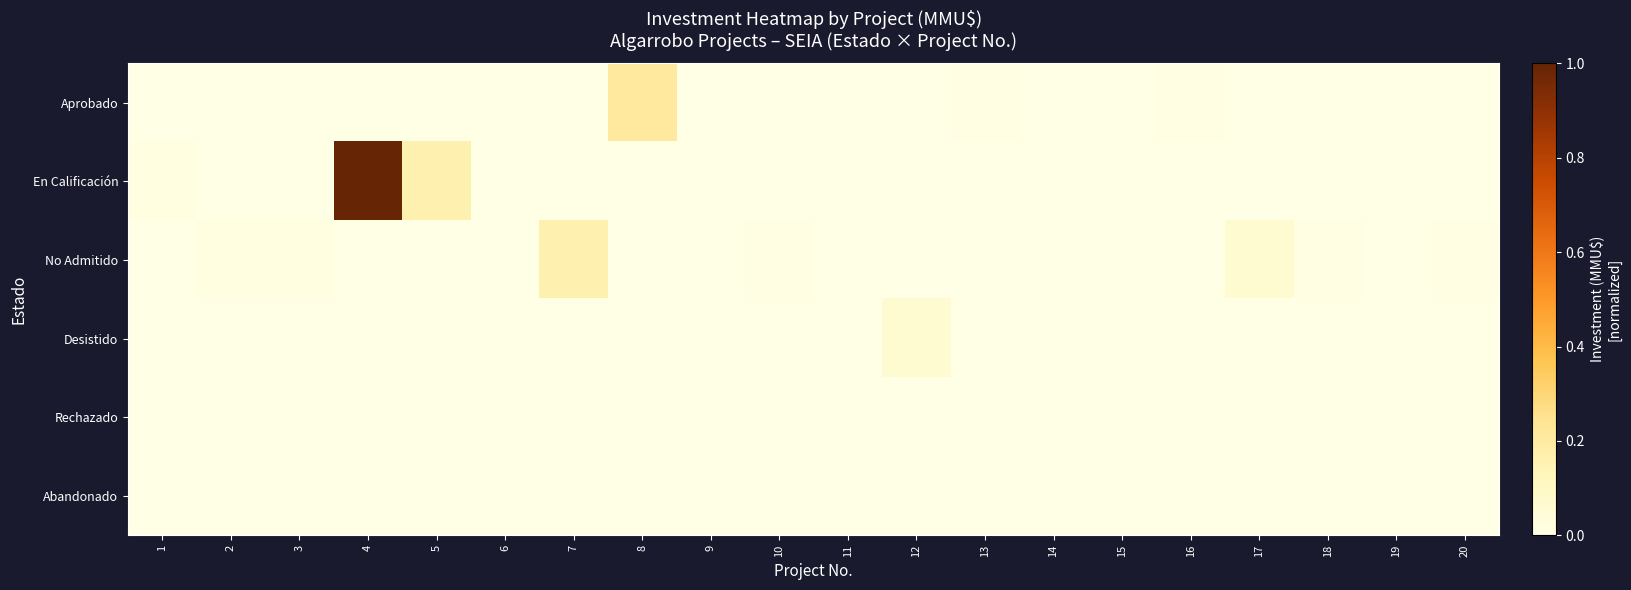

Reading left to right, what are all the values shown in this chart?

Aprobado: 1=0.0	2=0.0	3=0.0	4=0.0	5=0.0	6=0.0	7=0.0	8=0.2	9=0.0	10=0.0	11=0.0	12=0.0	13=0.0	14=0.0	15=0.0	16=0.0	17=0.0	18=0.0	19=0.0	20=0.0
En Calificación: 1=0.0	2=0.0	3=0.0	4=1.0	5=0.2	6=0.0	7=0.0	8=0.0	9=0.0	10=0.0	11=0.0	12=0.0	13=0.0	14=0.0	15=0.0	16=0.0	17=0.0	18=0.0	19=0.0	20=0.0
No Admitido: 1=0.0	2=0.0	3=0.0	4=0.0	5=0.0	6=0.0	7=0.2	8=0.0	9=0.0	10=0.0	11=0.0	12=0.0	13=0.0	14=0.0	15=0.0	16=0.0	17=0.1	18=0.0	19=0.0	20=0.0
Desistido: 1=0.0	2=0.0	3=0.0	4=0.0	5=0.0	6=0.0	7=0.0	8=0.0	9=0.0	10=0.0	11=0.0	12=0.1	13=0.0	14=0.0	15=0.0	16=0.0	17=0.0	18=0.0	19=0.0	20=0.0
Rechazado: 1=0.0	2=0.0	3=0.0	4=0.0	5=0.0	6=0.0	7=0.0	8=0.0	9=0.0	10=0.0	11=0.0	12=0.0	13=0.0	14=0.0	15=0.0	16=0.0	17=0.0	18=0.0	19=0.0	20=0.0
Abandonado: 1=0.0	2=0.0	3=0.0	4=0.0	5=0.0	6=0.0	7=0.0	8=0.0	9=0.0	10=0.0	11=0.0	12=0.0	13=0.0	14=0.0	15=0.0	16=0.0	17=0.0	18=0.0	19=0.0	20=0.0